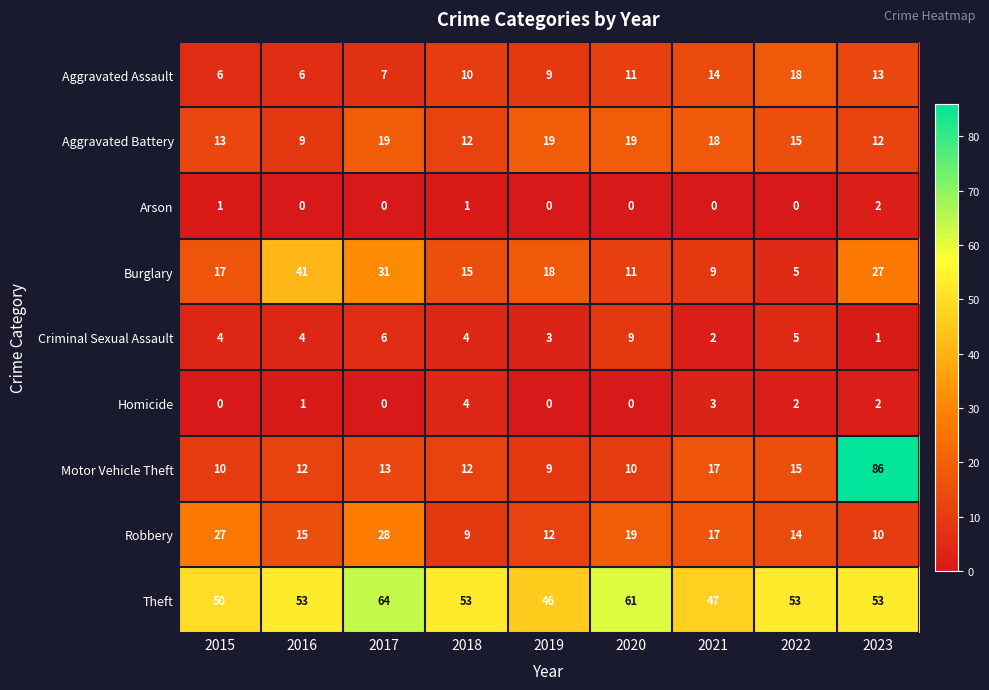

What is the average value of the Aggravated Battery series?

15